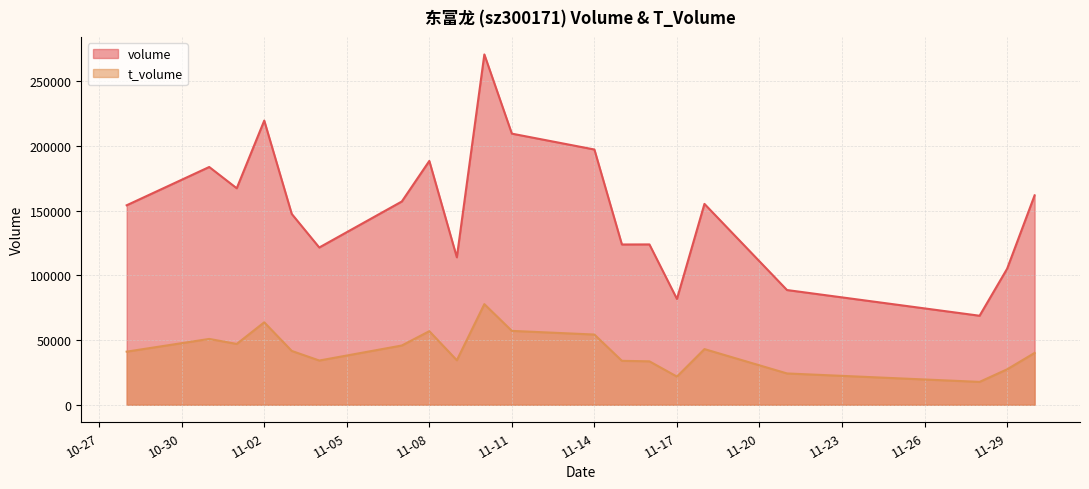

What is the label of the 1st point from the left?

2022-10-28